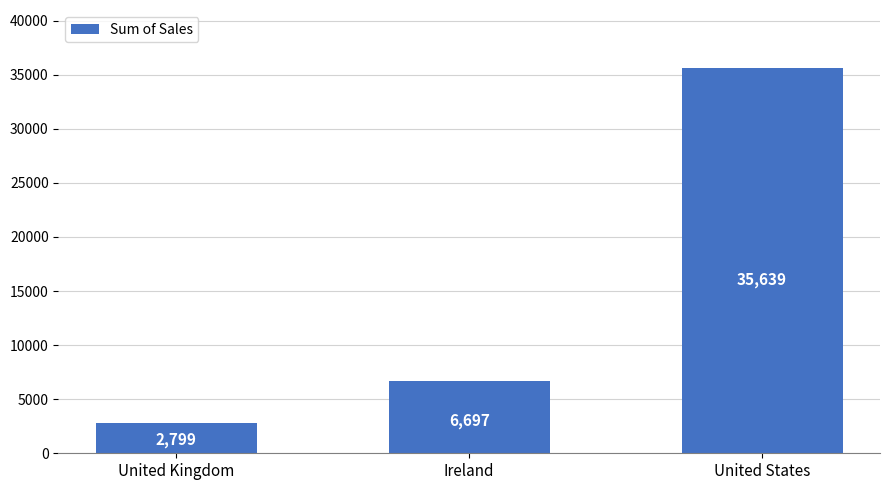

What is the approximate value at United Kingdom?

2798.5